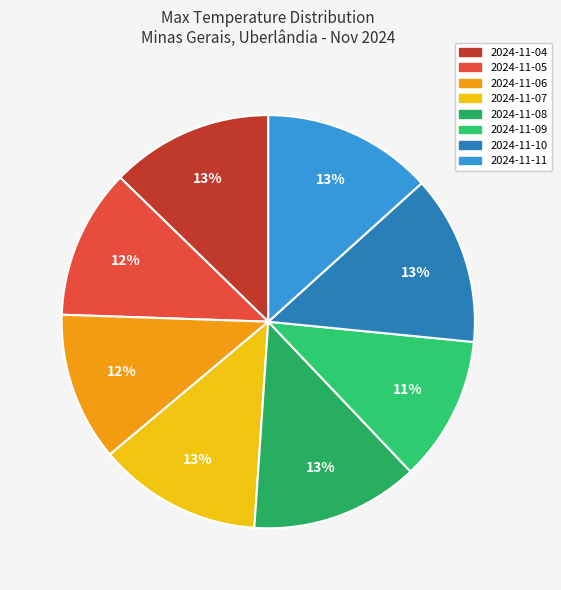

Does any single category account for the majority?

No